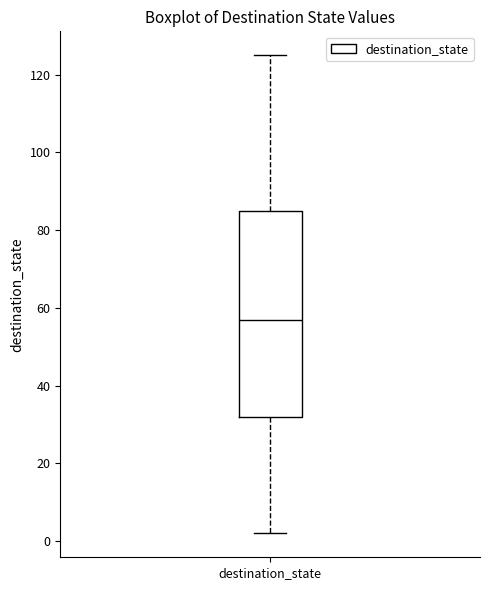

Where does the upper whisker of the box for destination_state end on the y-axis? The values are not printed on the chart, so give them approximately, as read against the axis.

126